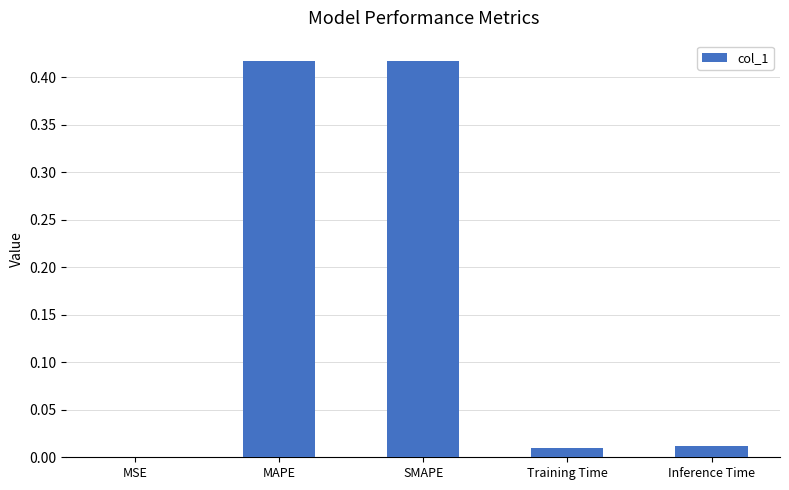

What is the sum of all values?

0.9